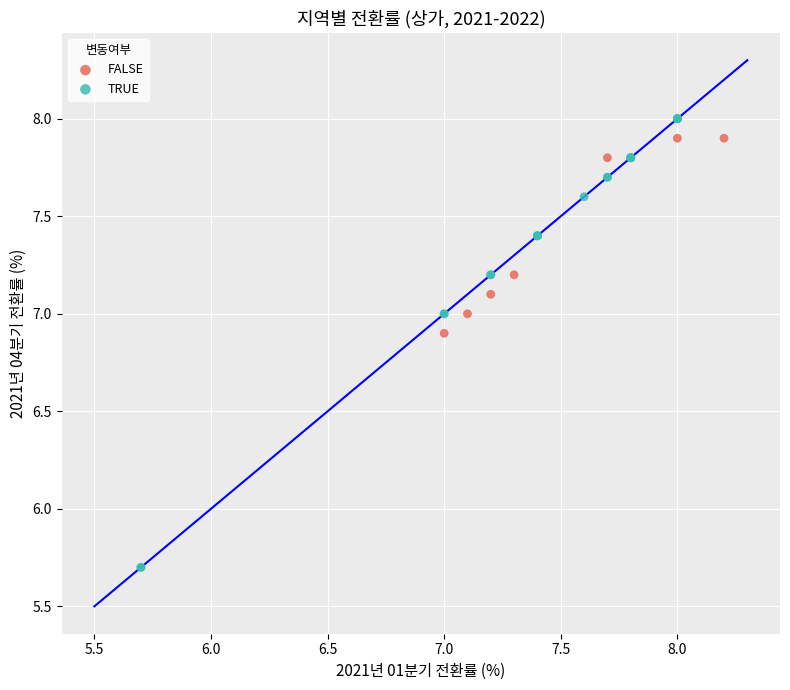

What are all the series names shown in the legend?

FALSE, TRUE